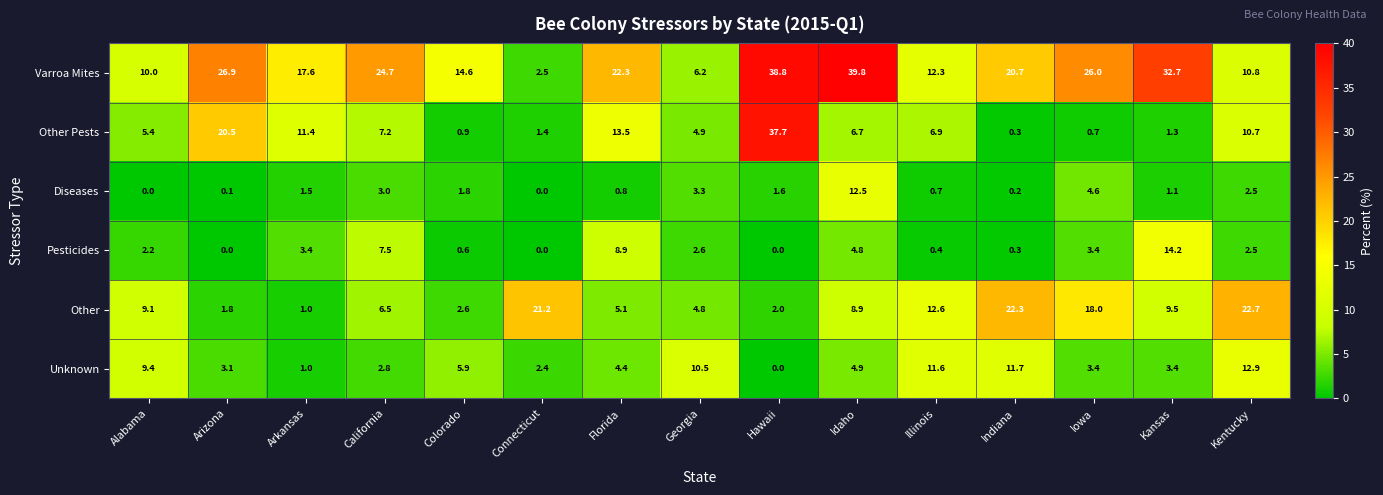

Rank the series by their maximum value, from highest to lowest.

Varroa Mites, Other Pests, Other, Pesticides, Unknown, Diseases